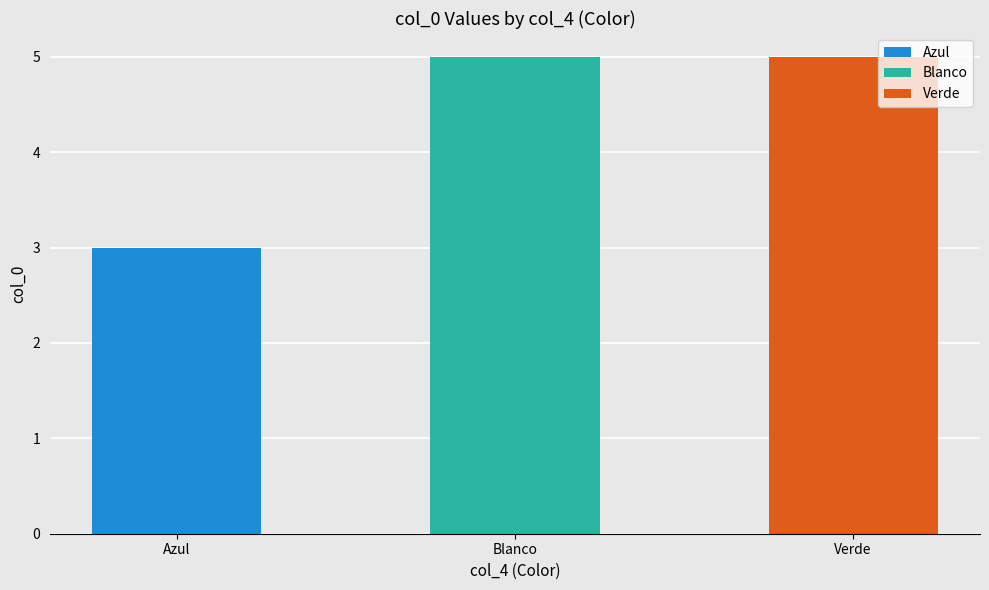

At which label does the data first exceed 4?

Blanco